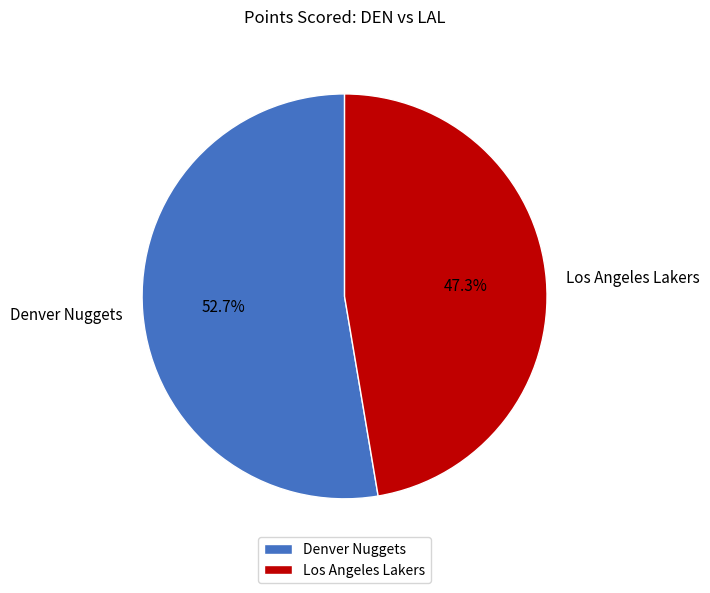

The Los Angeles Lakers slice represents 58% of the pie. True or false?

False